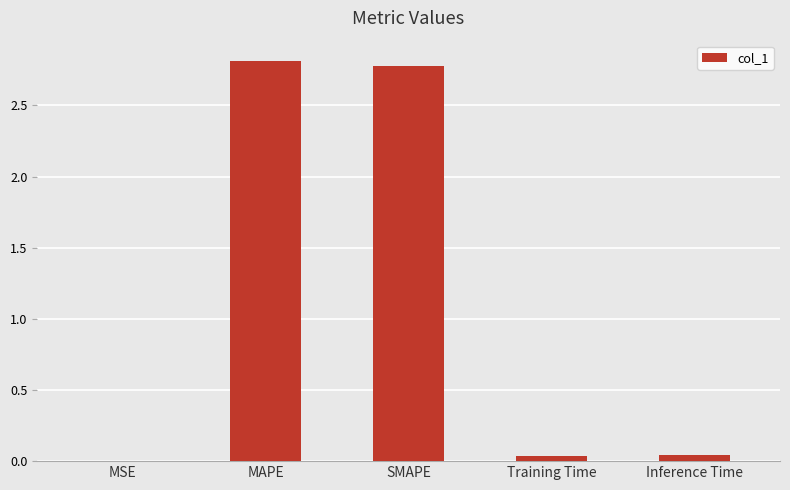

Which has a higher value, SMAPE or Training Time?

SMAPE